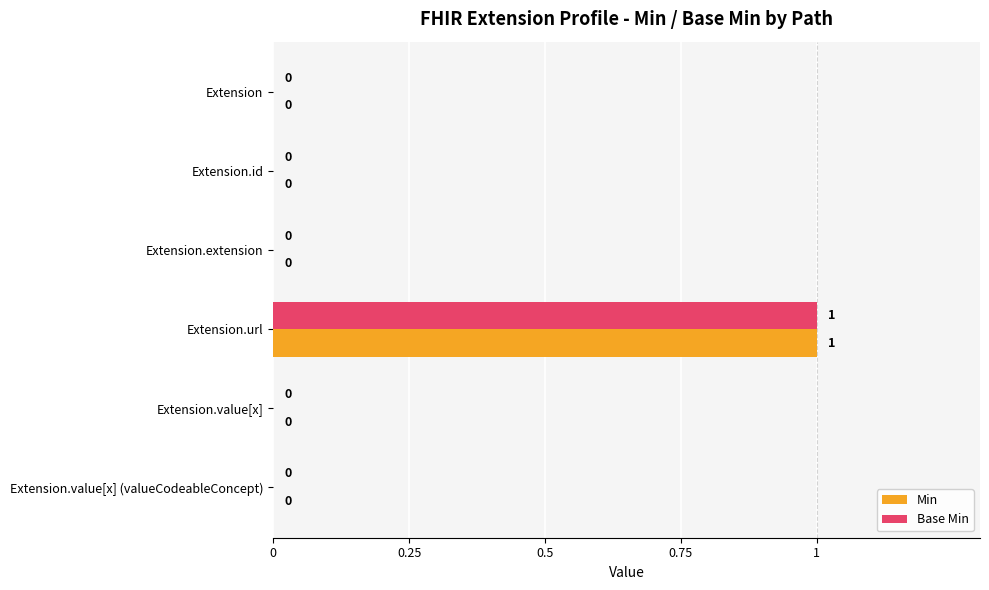

What is the highest value of the Min series?

1